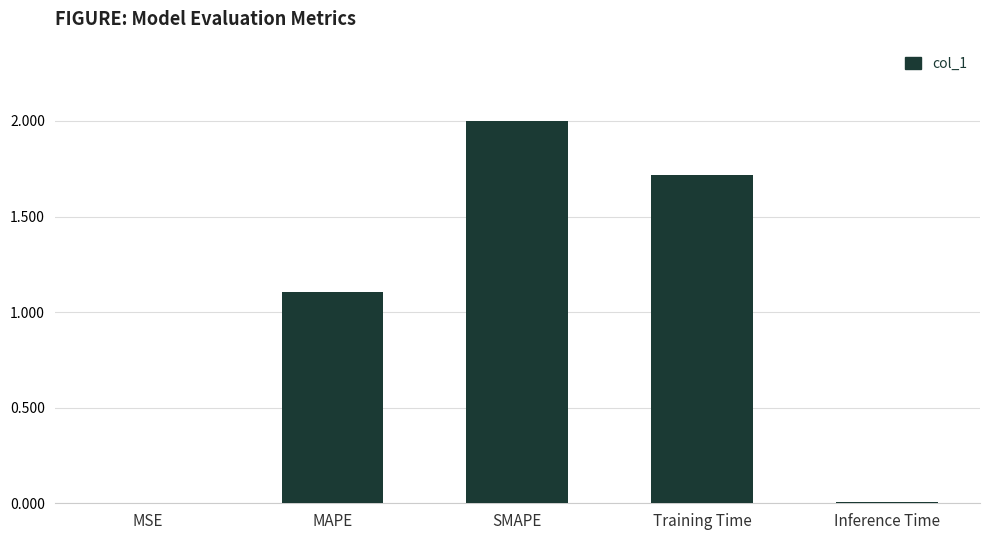

What is the sum of all values?

4.8